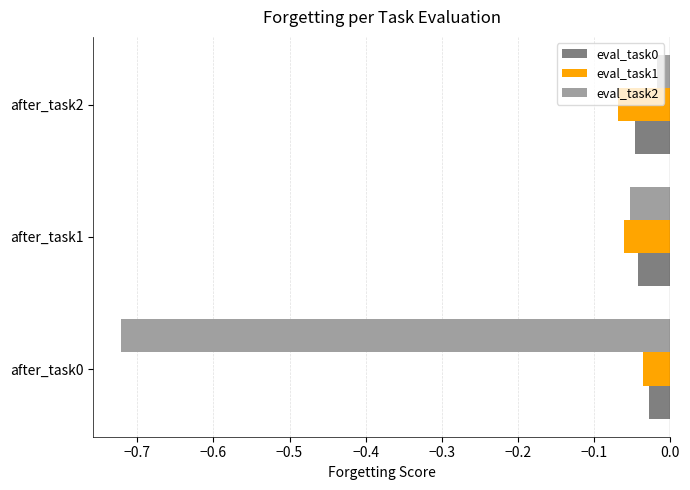

At which label does eval_task2 reach its peak?

after_task2